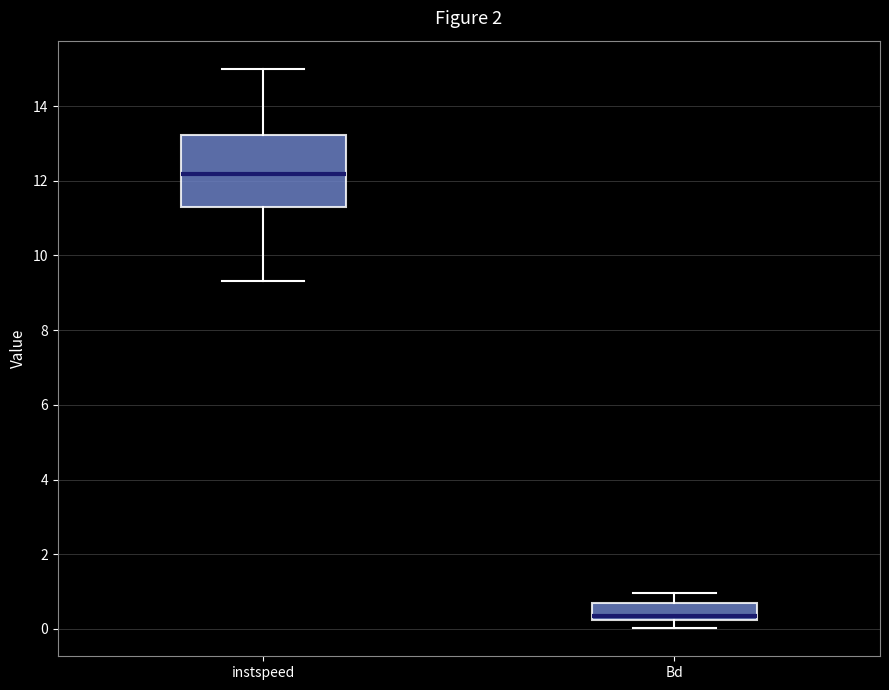

Which box has the lowest median line?

Bd